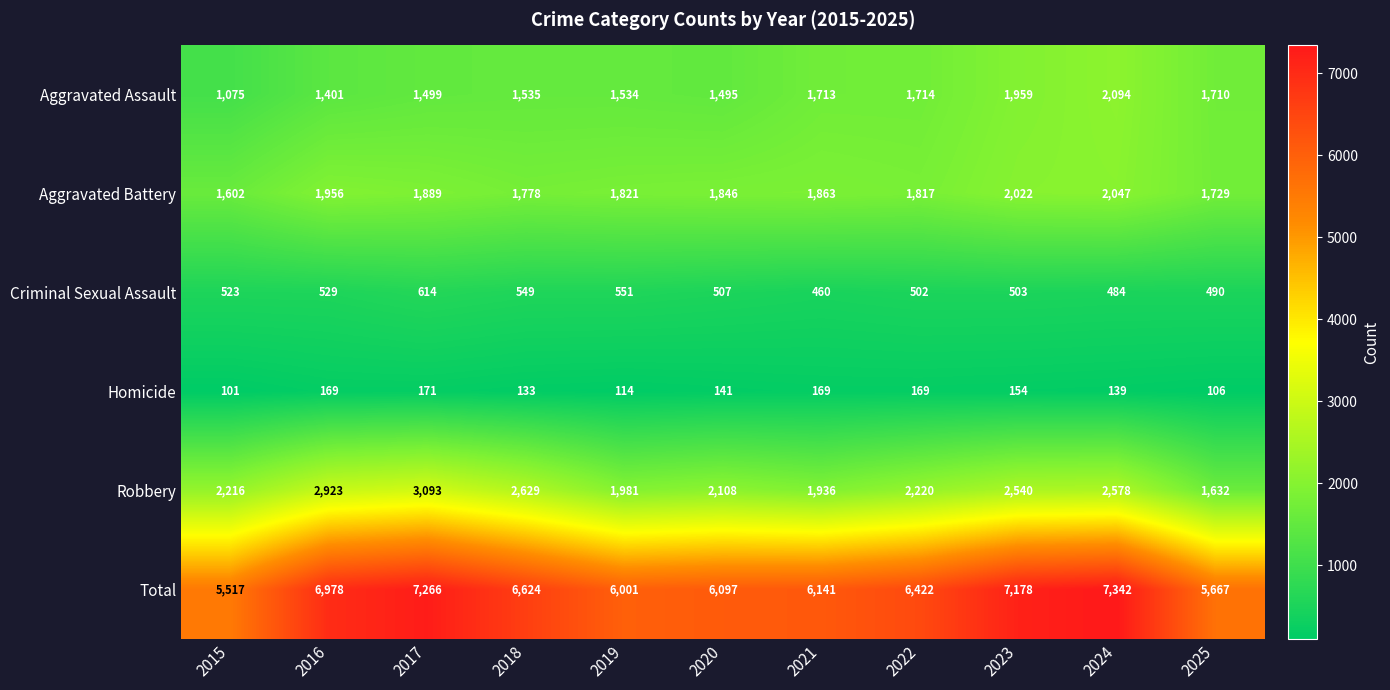

At which label does Criminal Sexual Assault reach its minimum?

2021